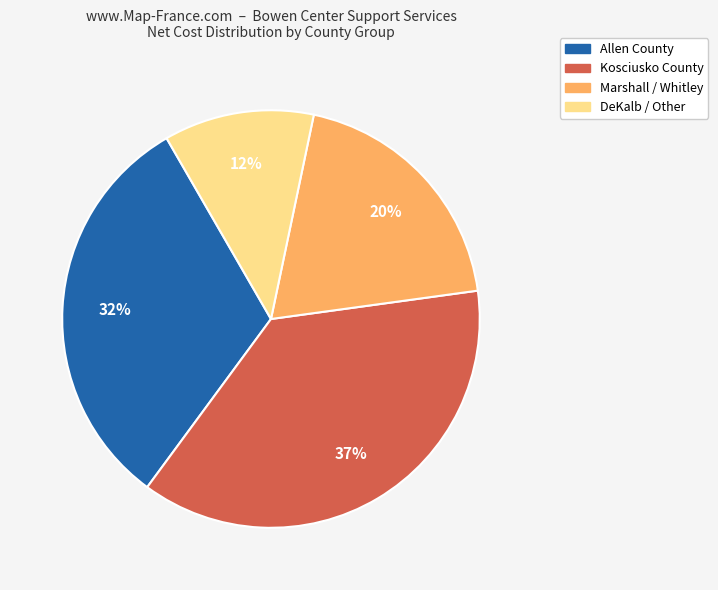

To the nearest percent, what is the average slice percentage?

25%